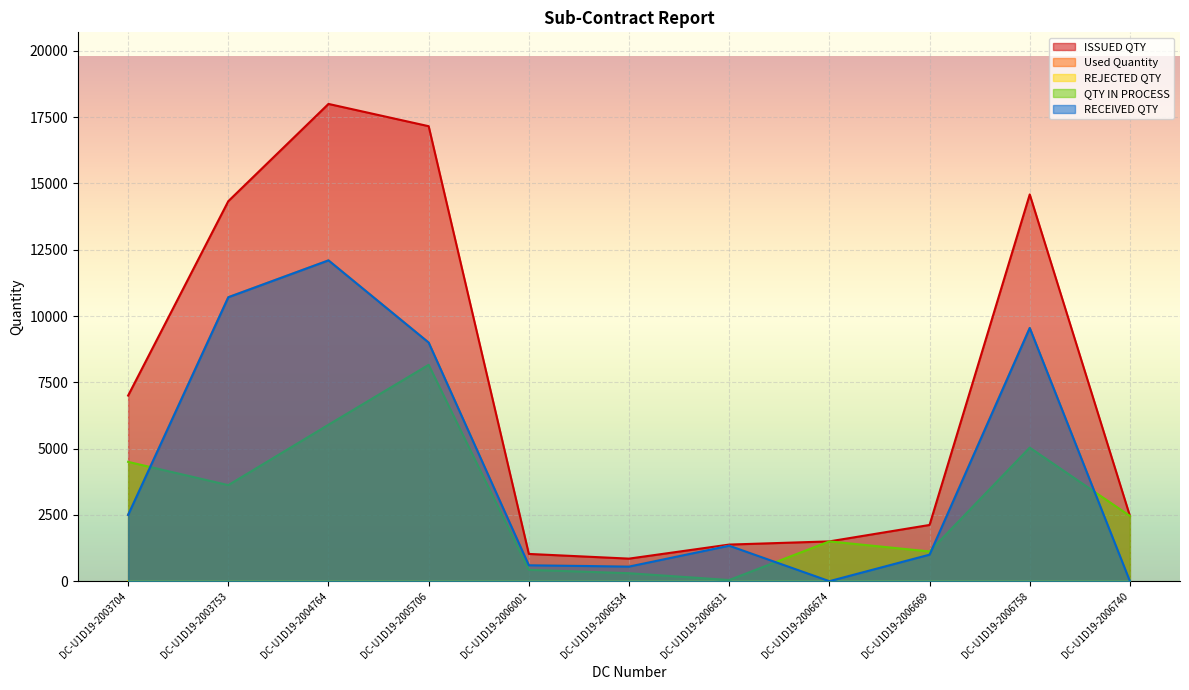

What is the spread (max minus min) of values at DC-U1D19-2004764?

12100